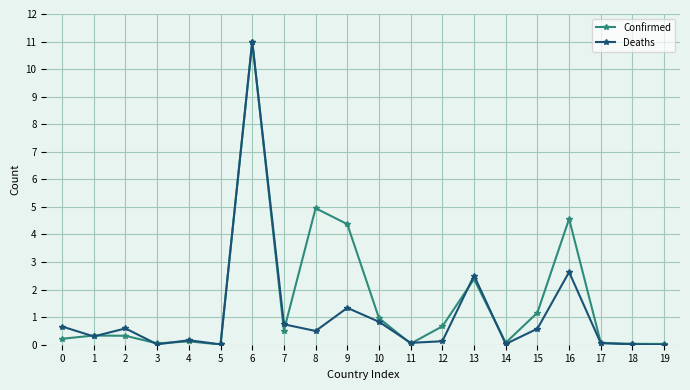

The Confirmed series shows 0.0 at 19. True or false?

True